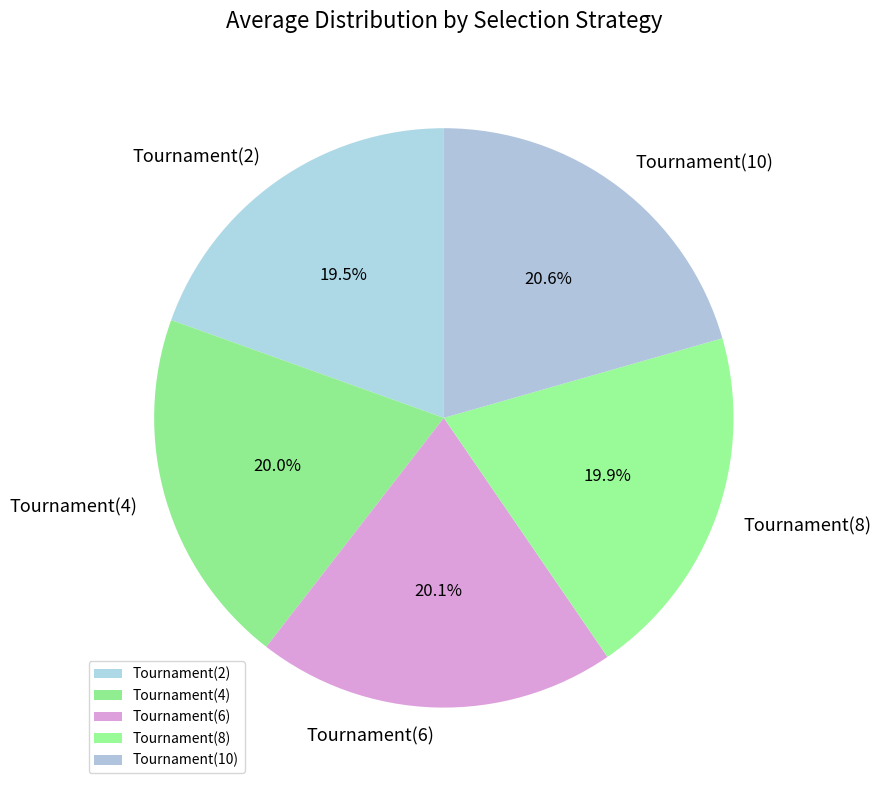

What portion of the pie excludes Tournament(4)?

80.0%